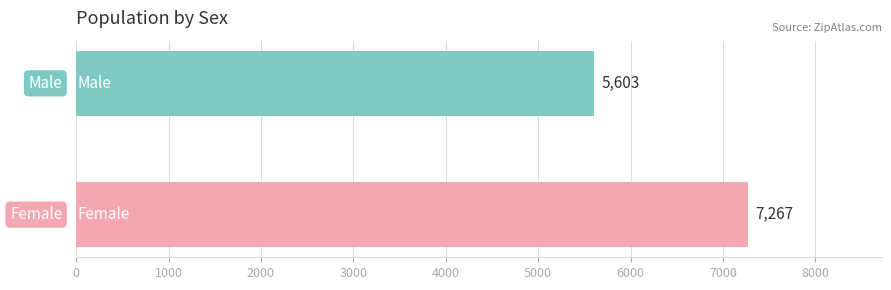

What is the minimum value shown in the chart?

5603